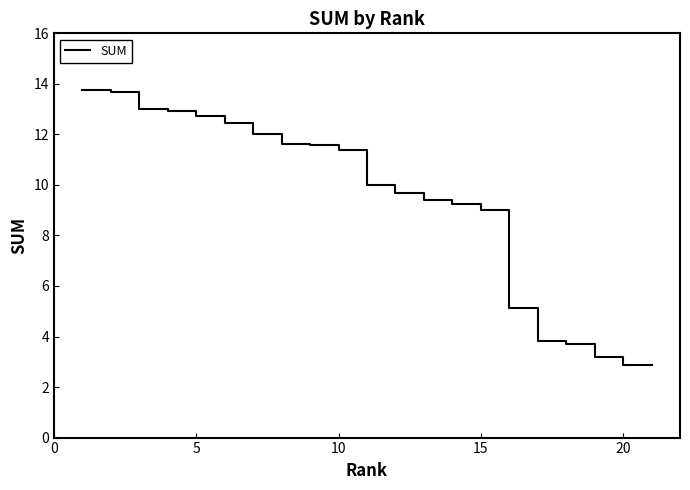

What is the minimum value shown in the chart?

2.9